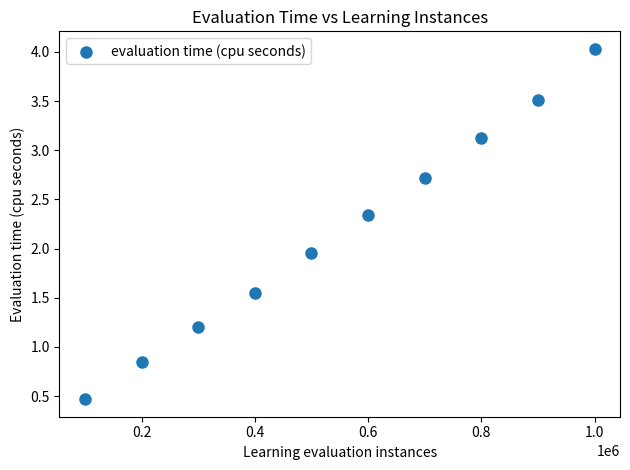

What is the range of Y values (max minus min)?

3.6